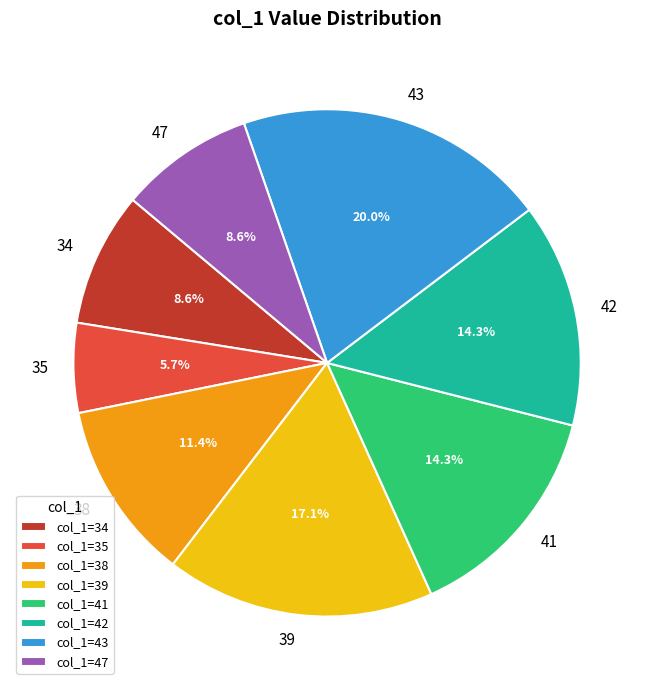

How many slices are in this pie chart?

8